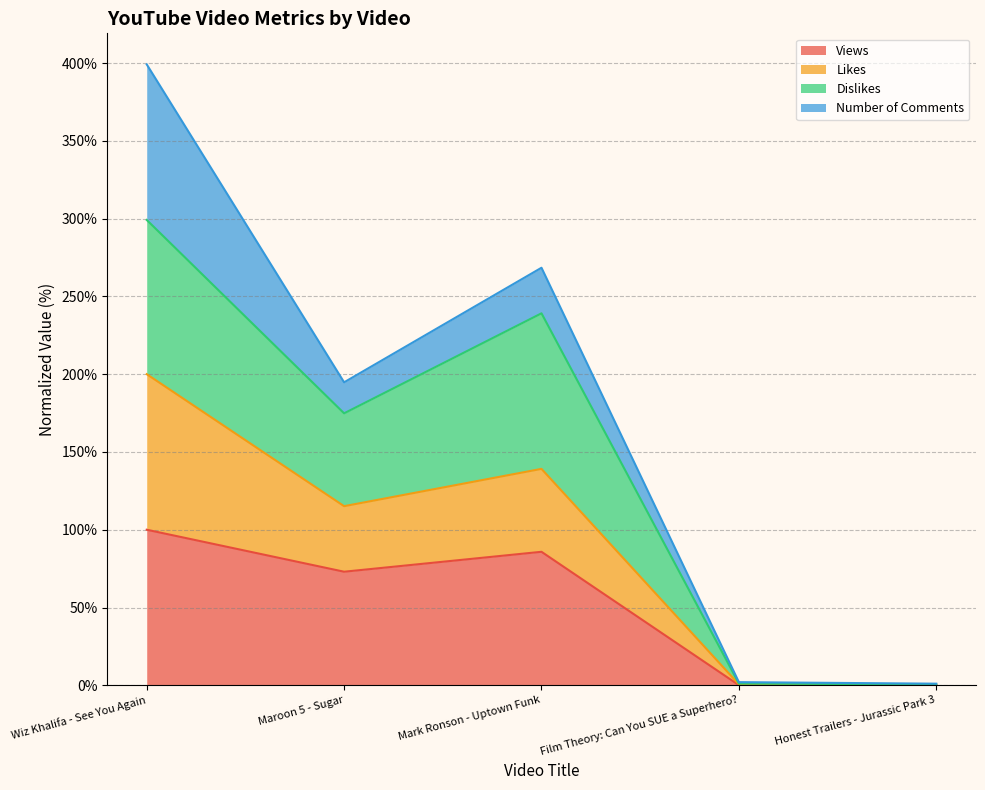

Where is the first local maximum for Likes?

Mark Ronson - Uptown Funk